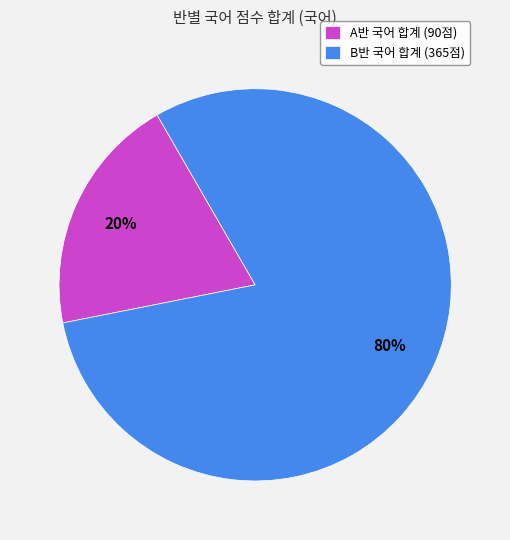

Does any single category account for the majority?

Yes